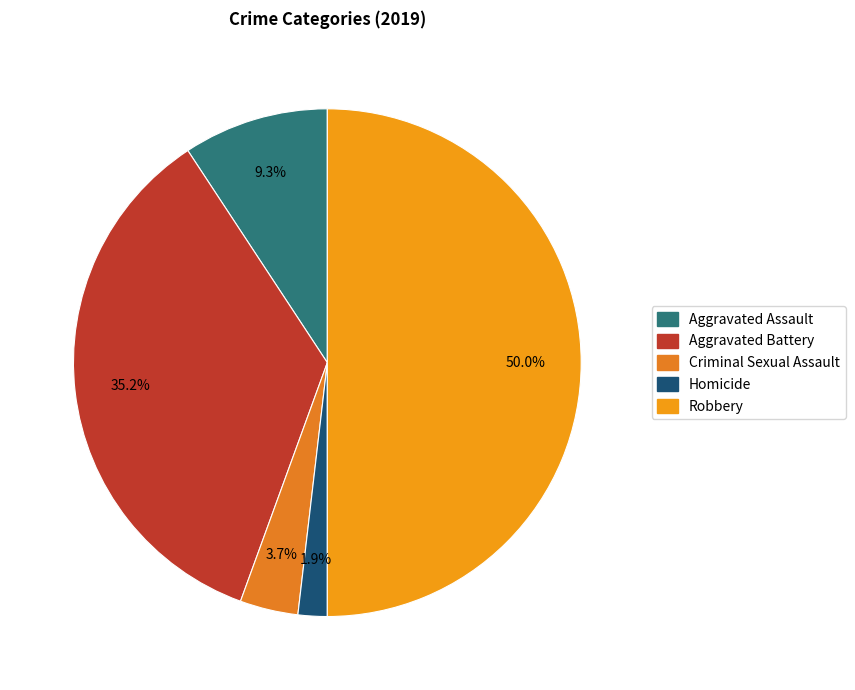

The Robbery slice represents 50% of the pie. True or false?

True